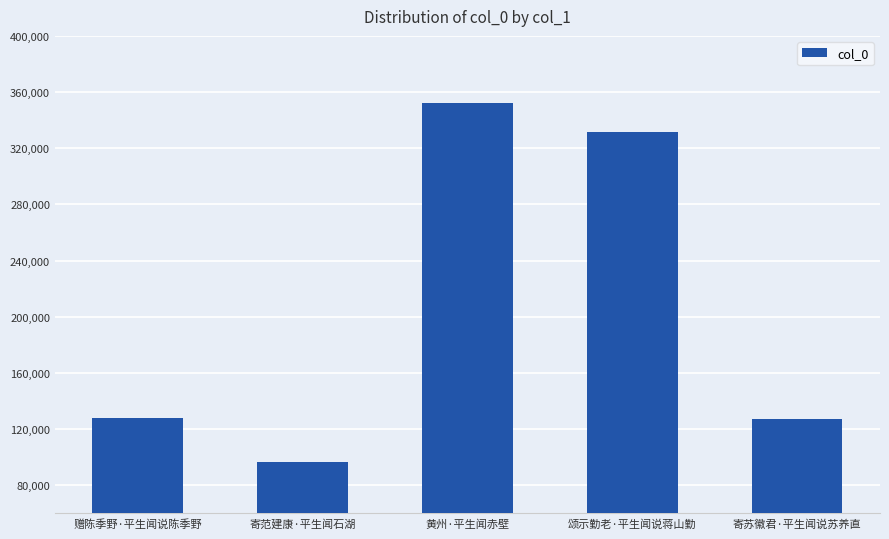

How many data points are less than 127958?

2